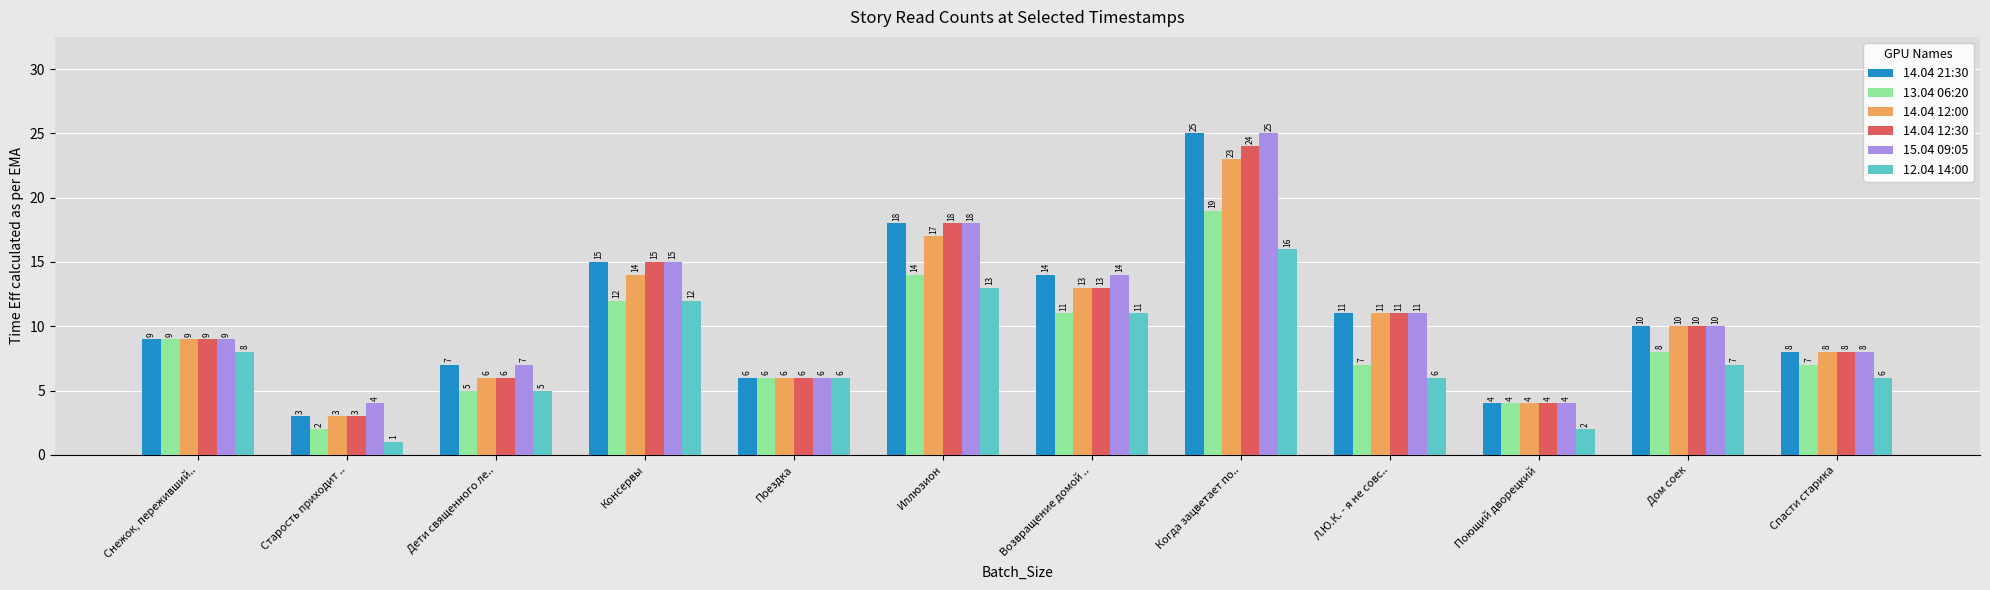

How many distinct data groups are displayed?

6